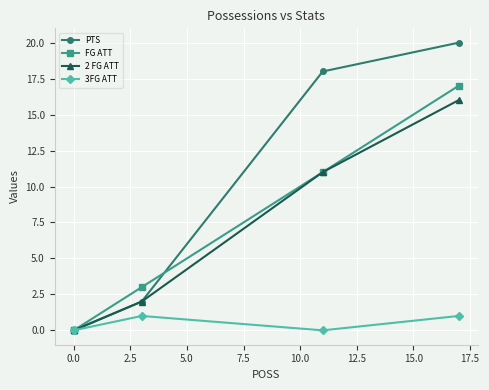

Which series has the widest spread of values?

PTS